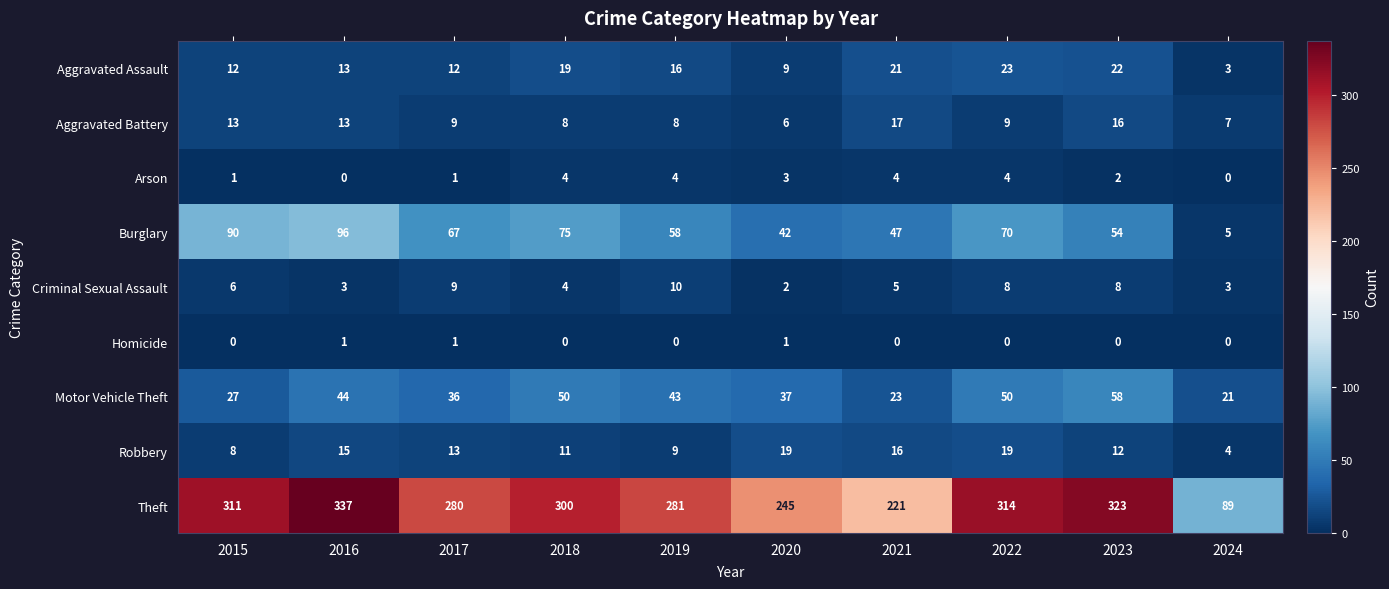

What is the difference between the maximum and second lowest values in the Aggravated Battery series?

10